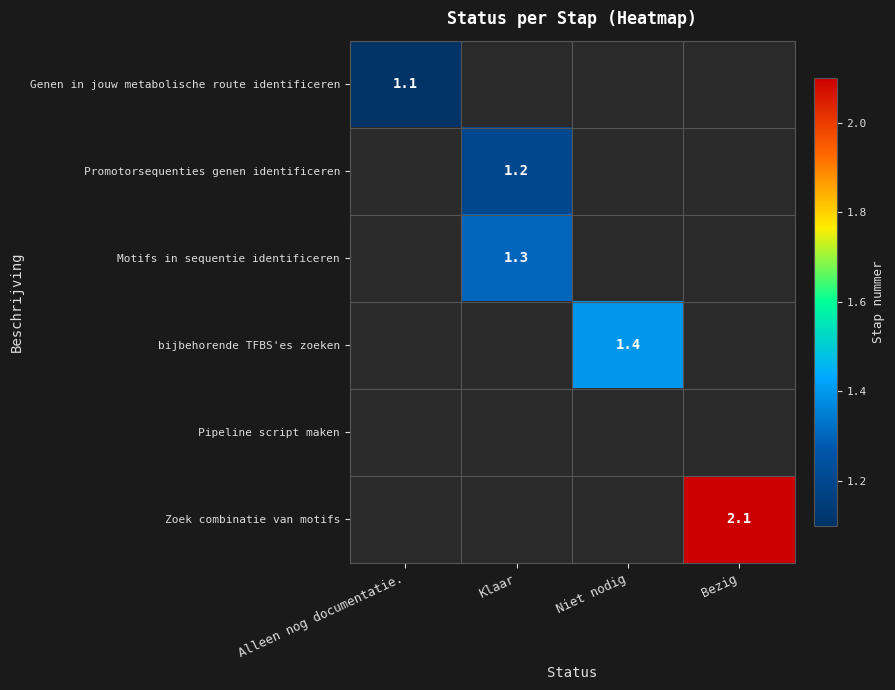

The Genen in jouw metabolische route identificeren series shows 1.1 at Alleen nog documentatie.. True or false?

True